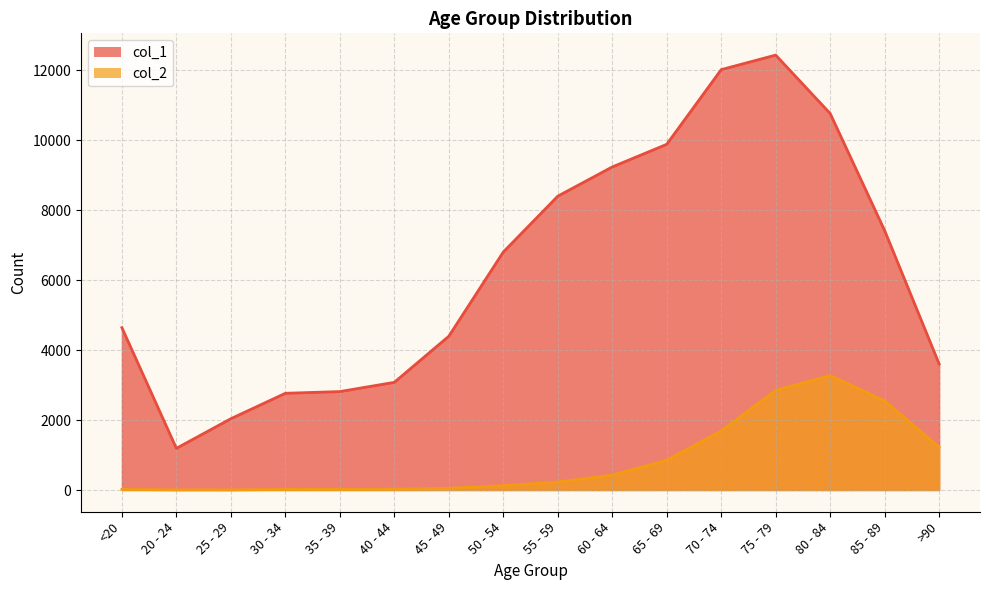

True or false: col_2 has more than 1 interior local peaks.

False